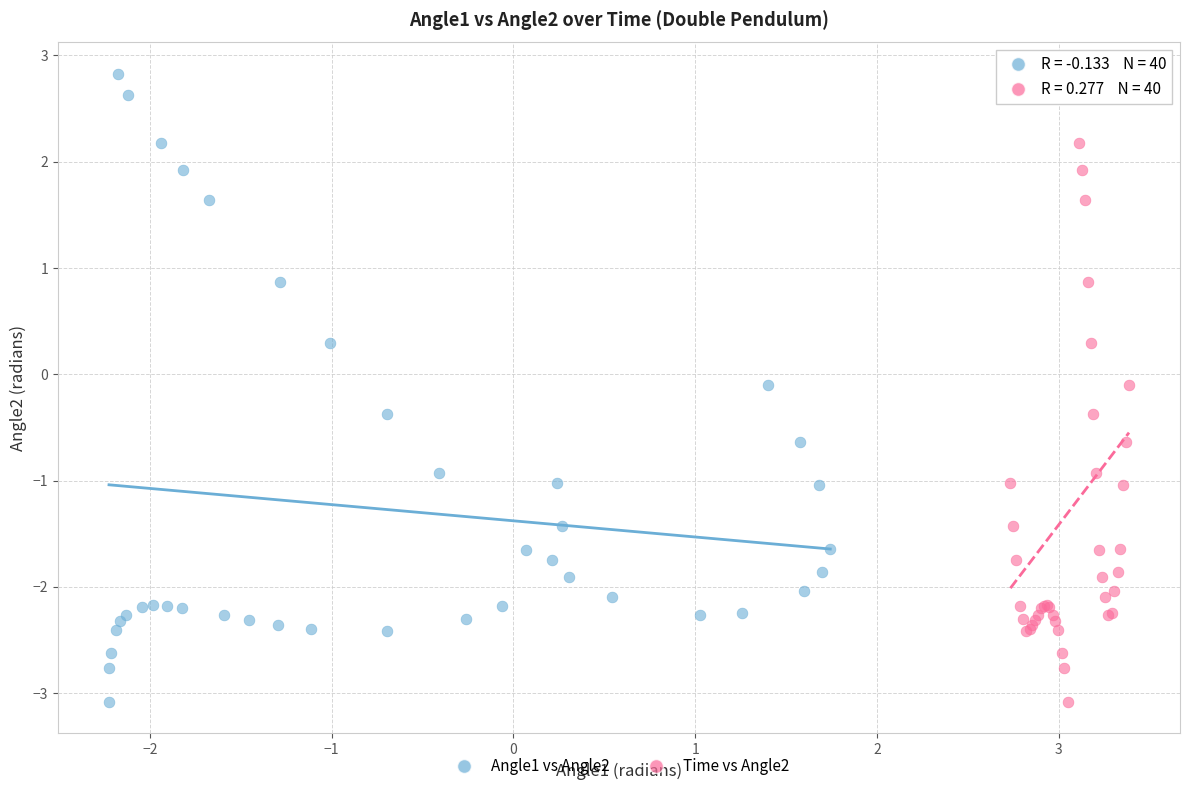

What are all the series names shown in the legend?

Angle1 vs Angle2, Time vs Angle2